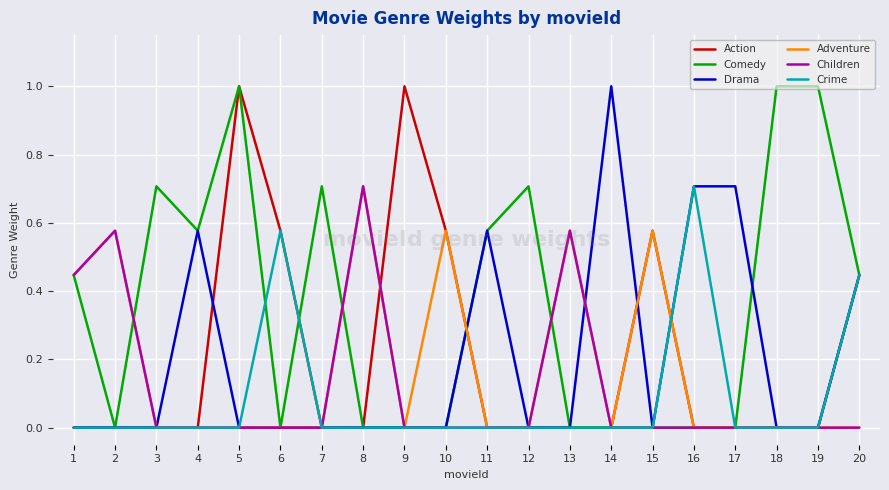

At how many categories does at least one series exceed 0?

20